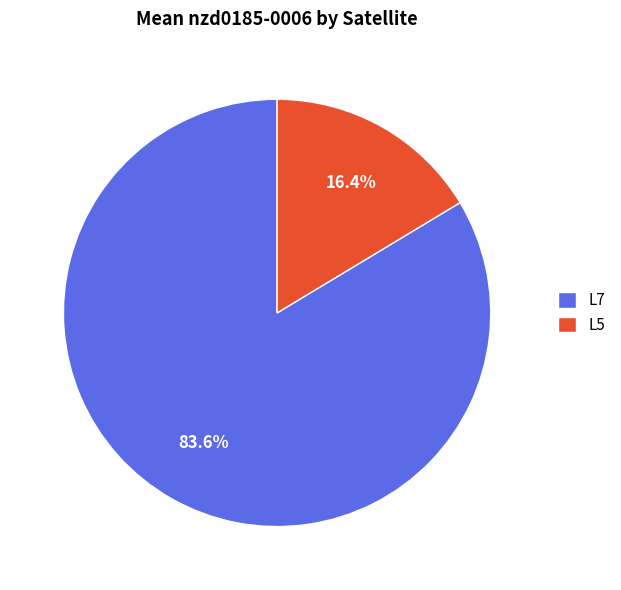

To the nearest percent, what is the average slice percentage?

50%